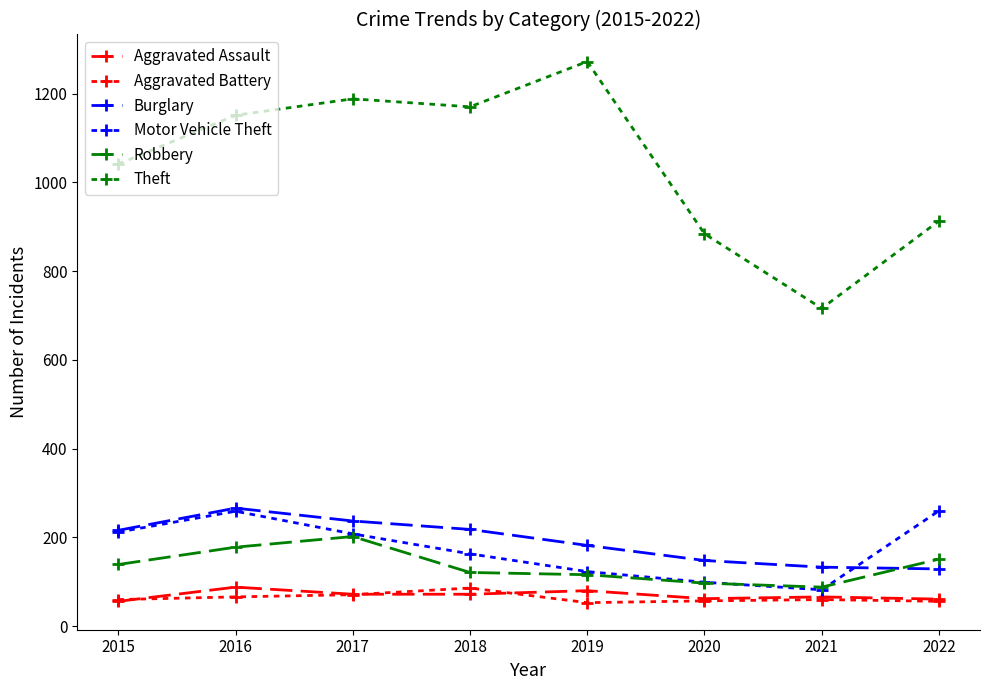

Read the Burglary value at 2020.

148